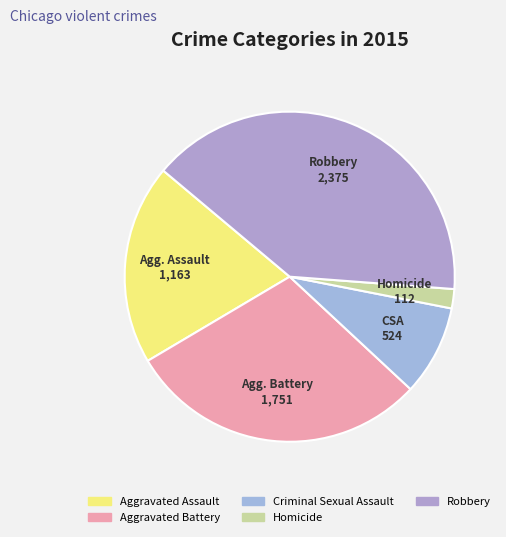

How many slices are in this pie chart?

5